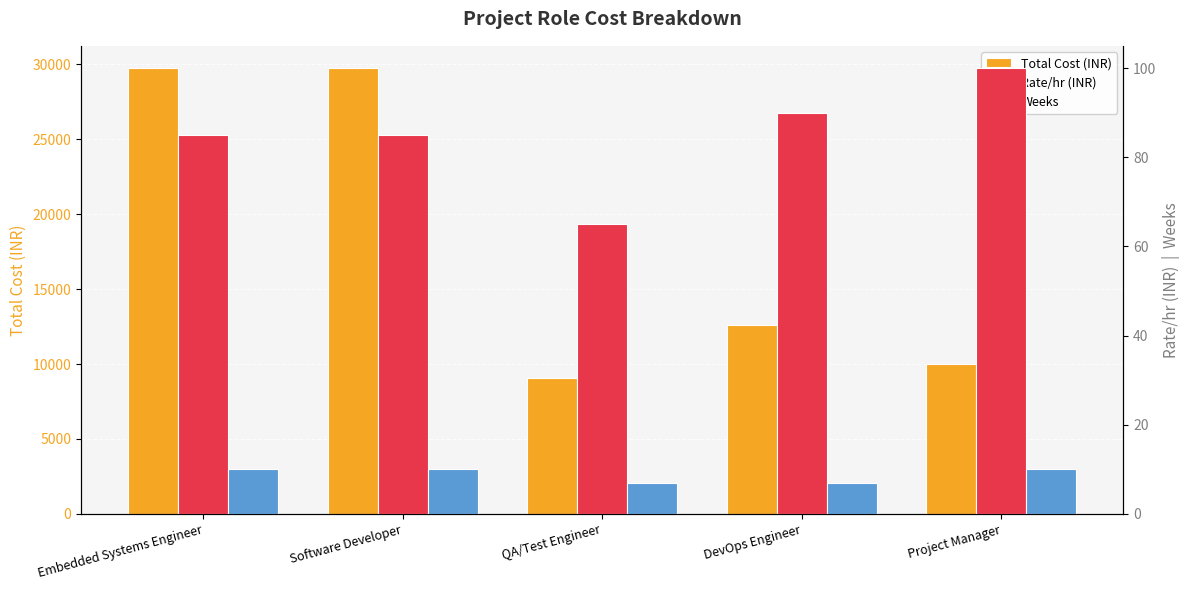

Which category has the highest value in the Rate/hr (INR) series?

Project Manager